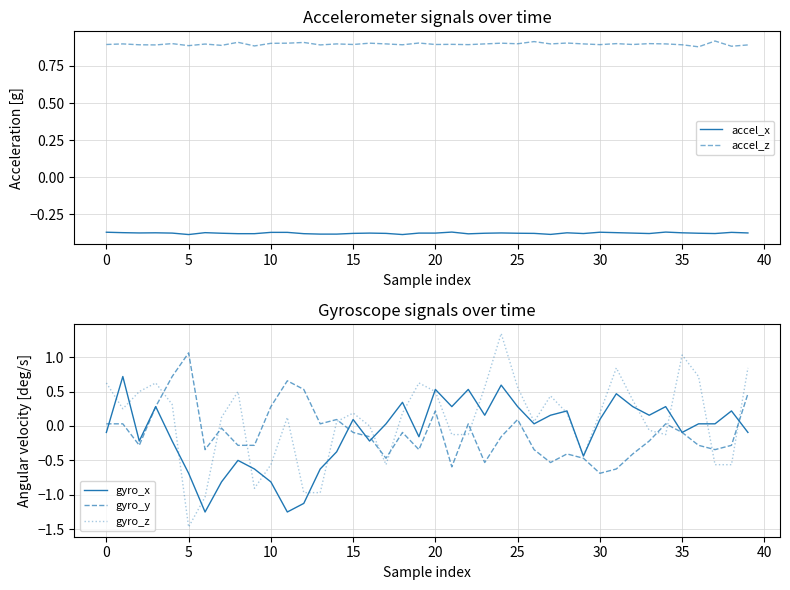

What are all the series names shown in the legend?

accel_x, accel_z, gyro_x, gyro_y, gyro_z